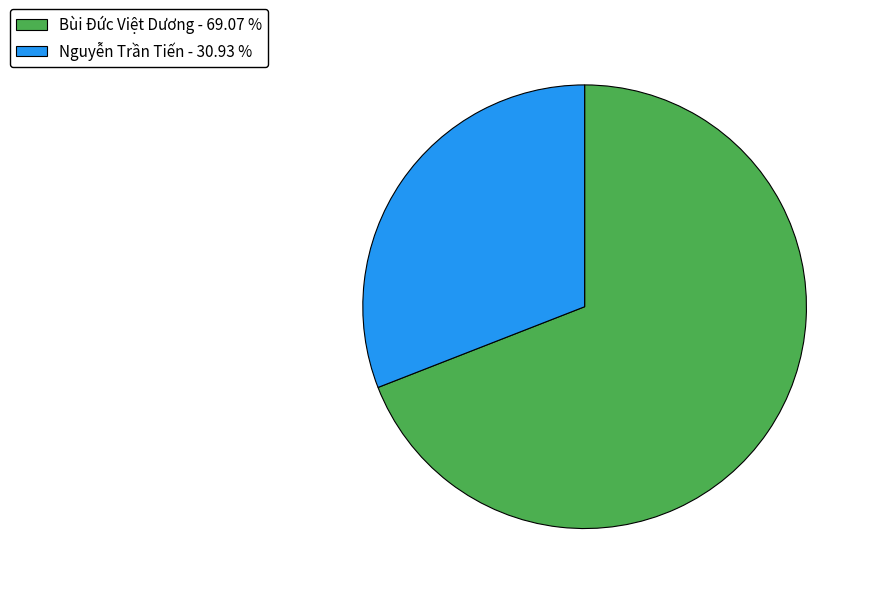

Is there a majority slice in this chart?

Yes